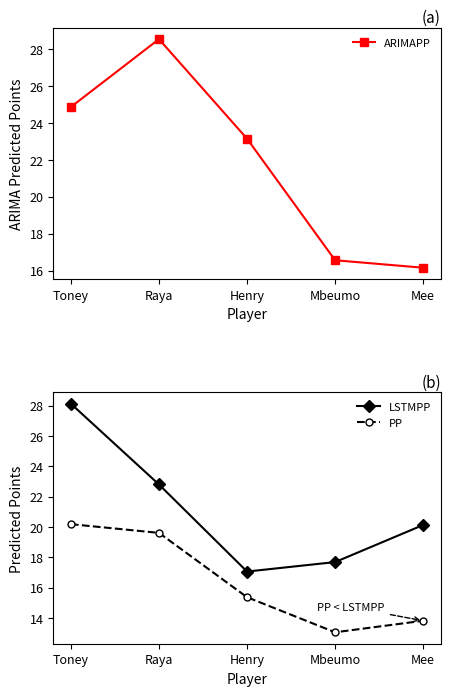

Which series has the largest range (max minus min)?

ARIMAPP